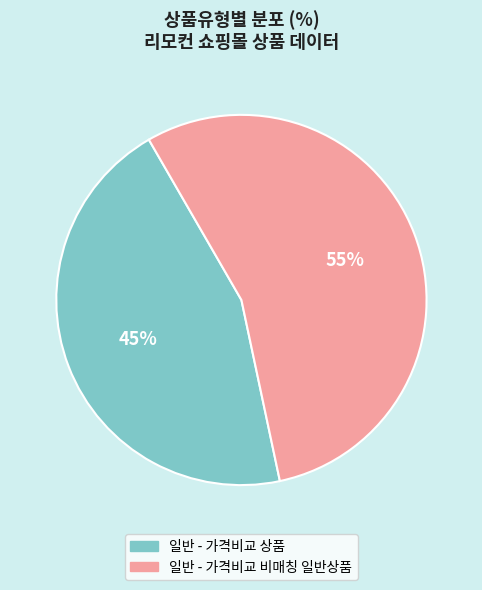

To the nearest percent, what is the average slice percentage?

50%